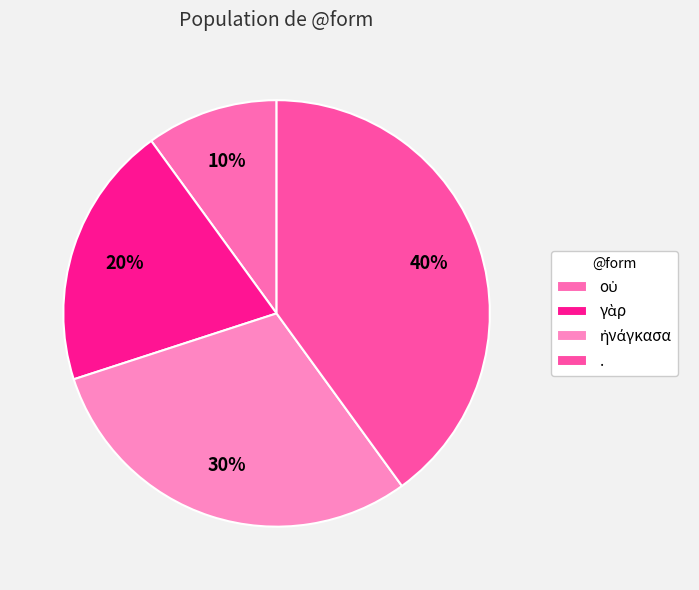

Is there any slice that represents more than half of the pie?

No